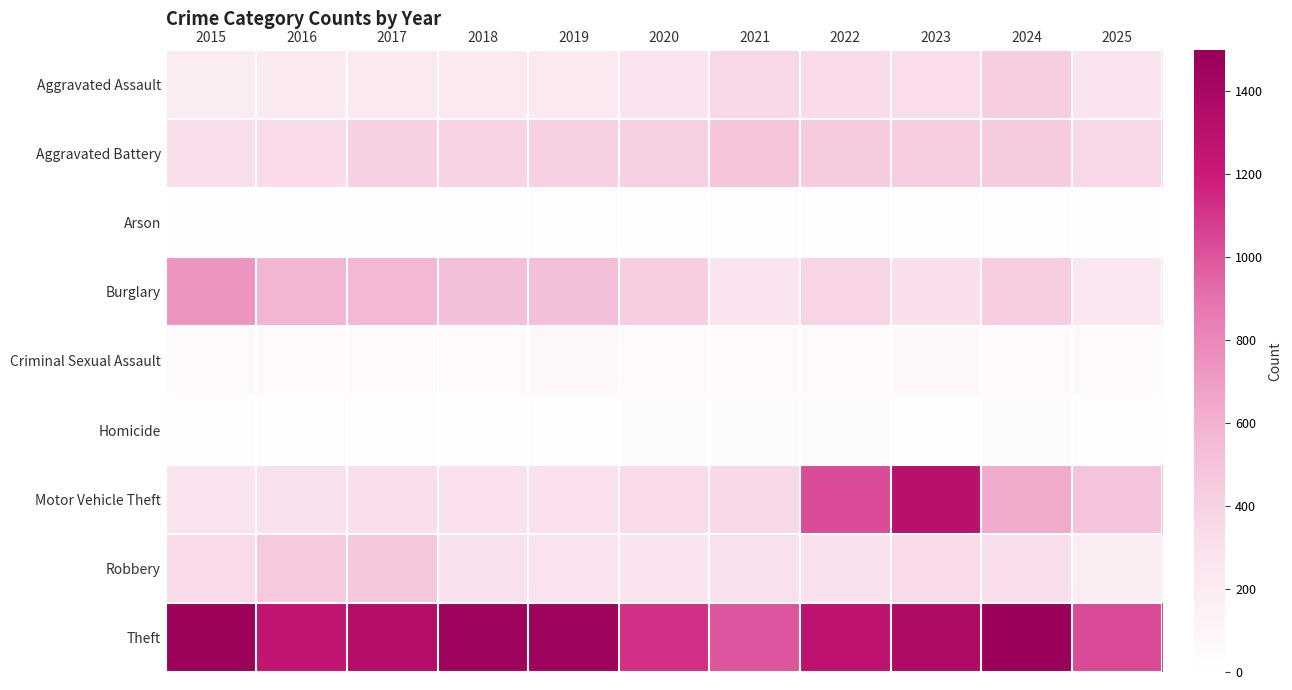

Which category has the highest value across all series?

2024